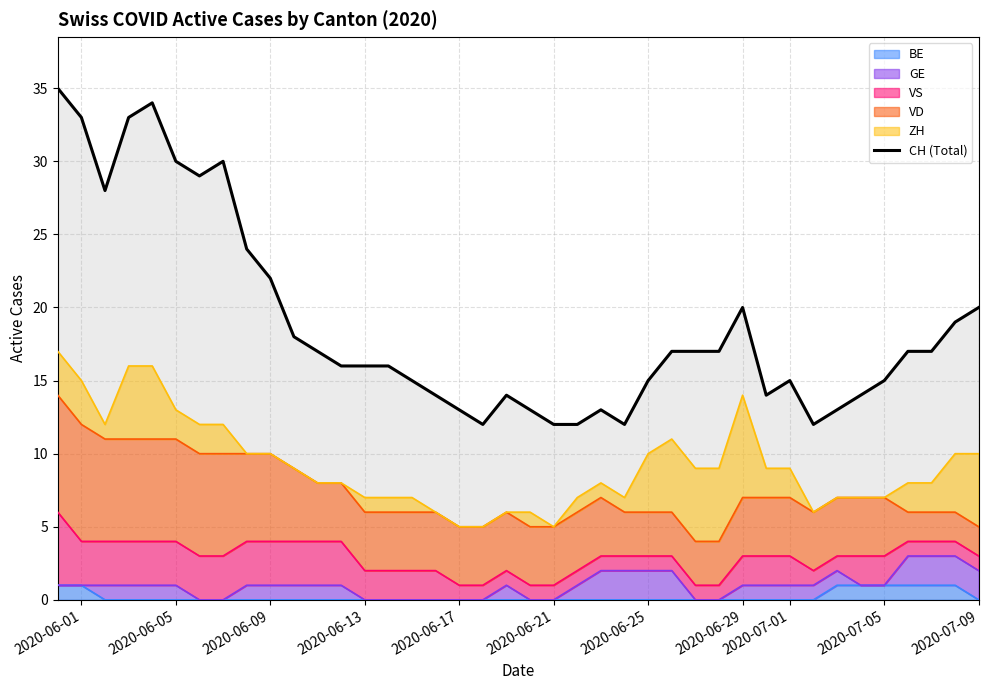

The GE series shows 1 at 19. True or false?

True